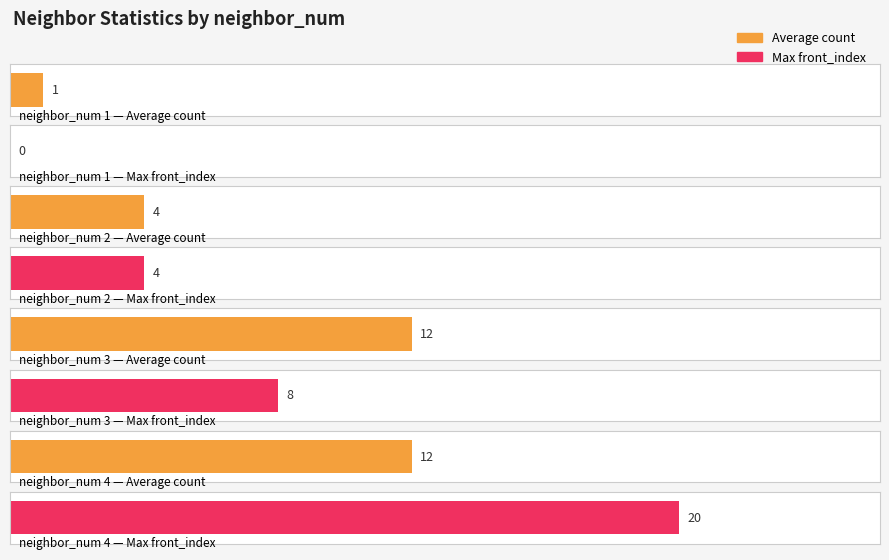

What is the difference between the second highest and minimum values in the Average count series?

11